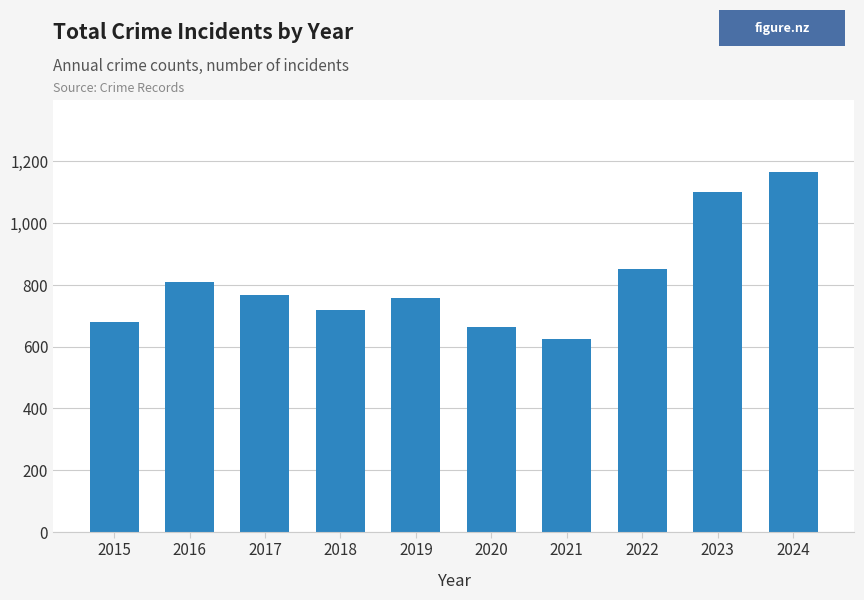

Read the value at 2023, to the nearest 10.

1100